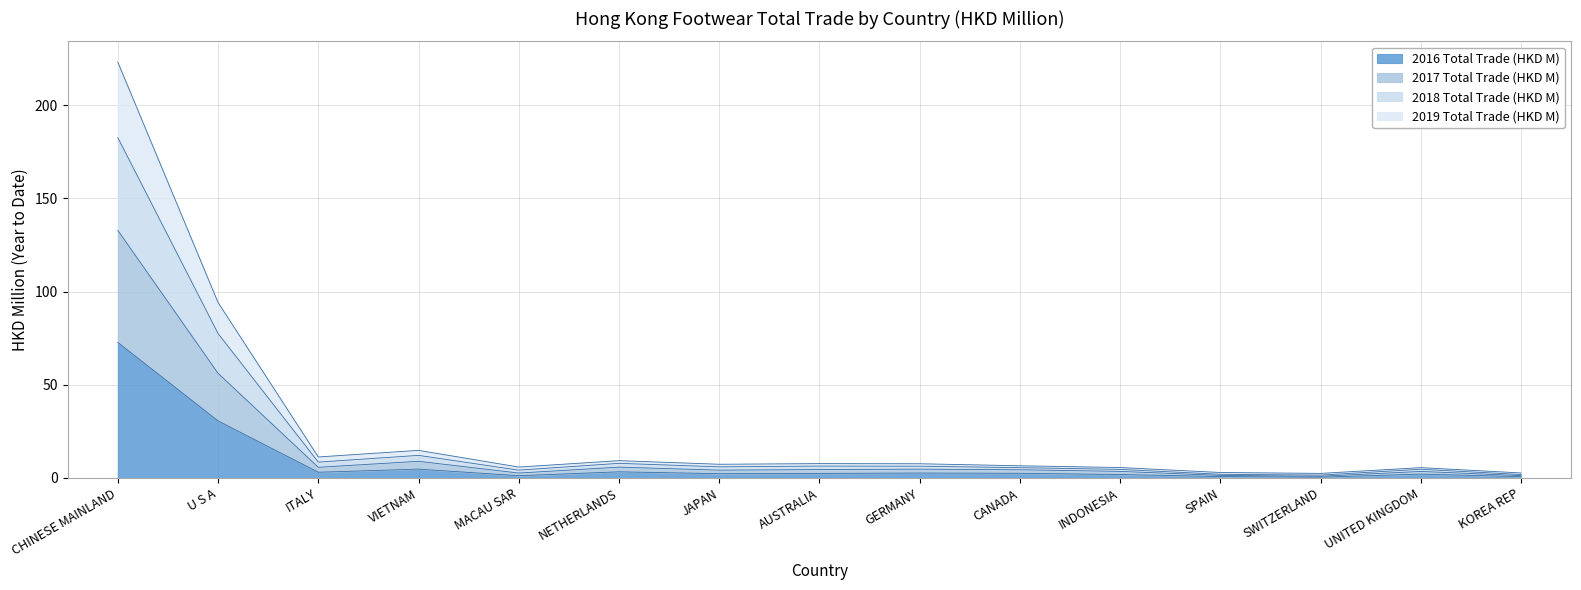

True or false: 2016 Total Trade (HKD M) has more than 0 points higher than both neighbors.

True